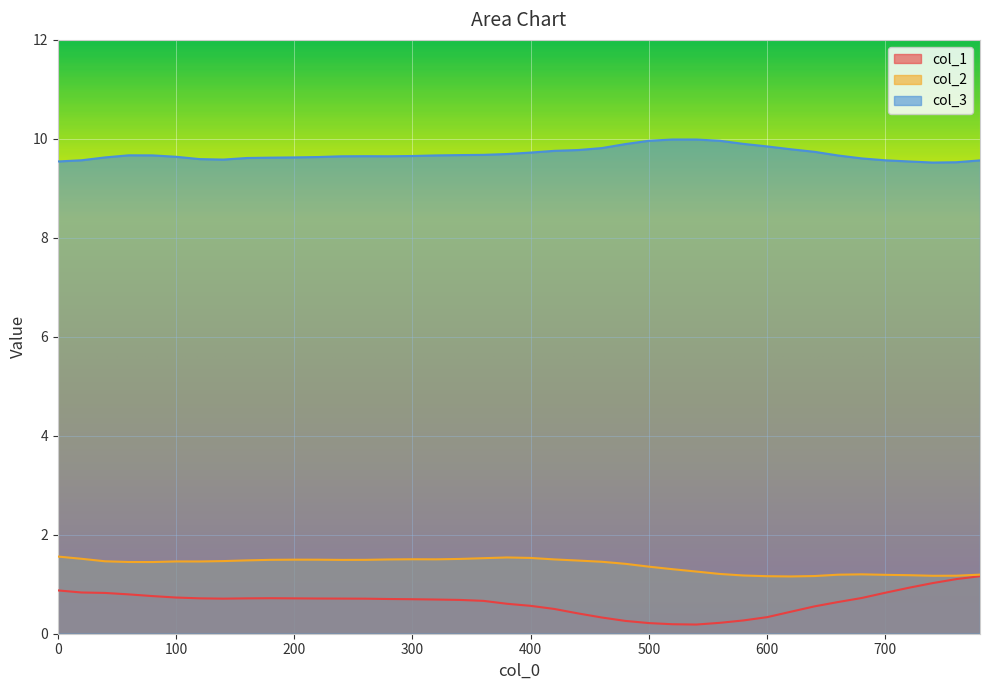

What is the value of the col_2 point at the 4th from the left?

1.4